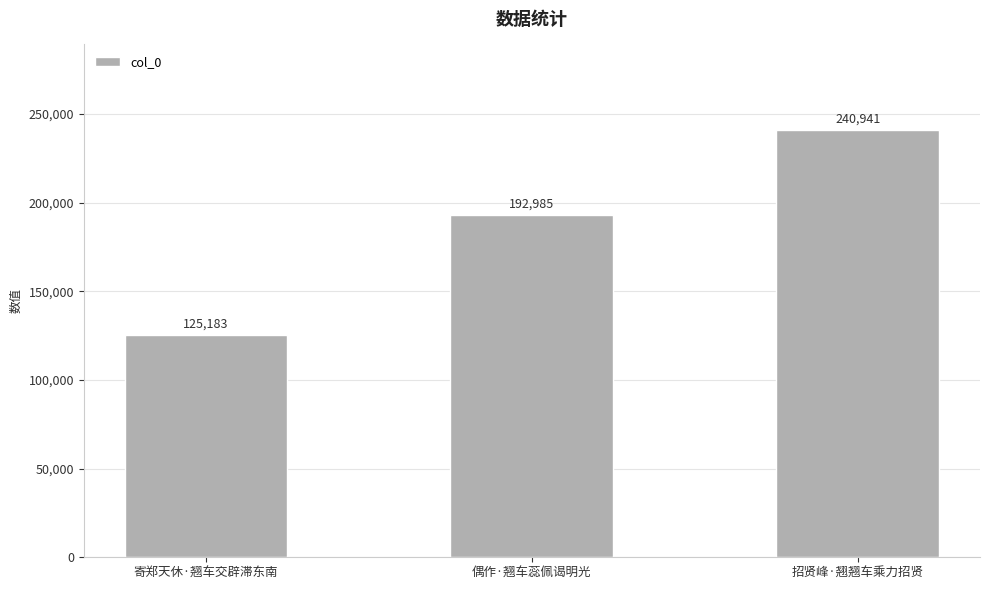

At which category does the chart reach its minimum across all series?

寄郑天休·翘车交辟滞东南